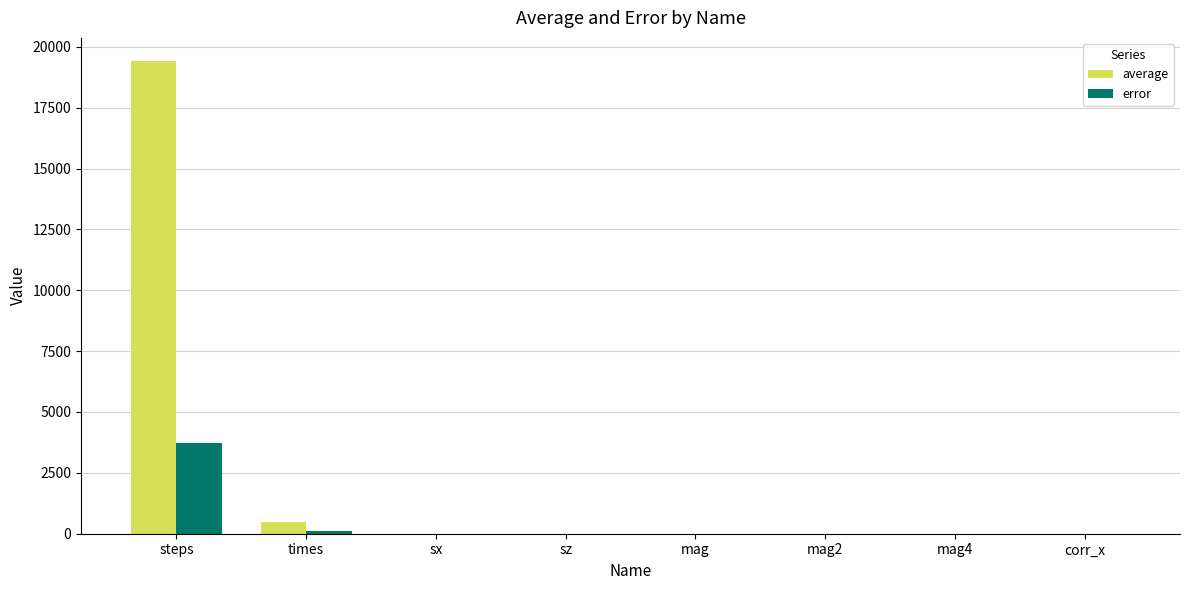

Which category has the highest value across all series?

steps